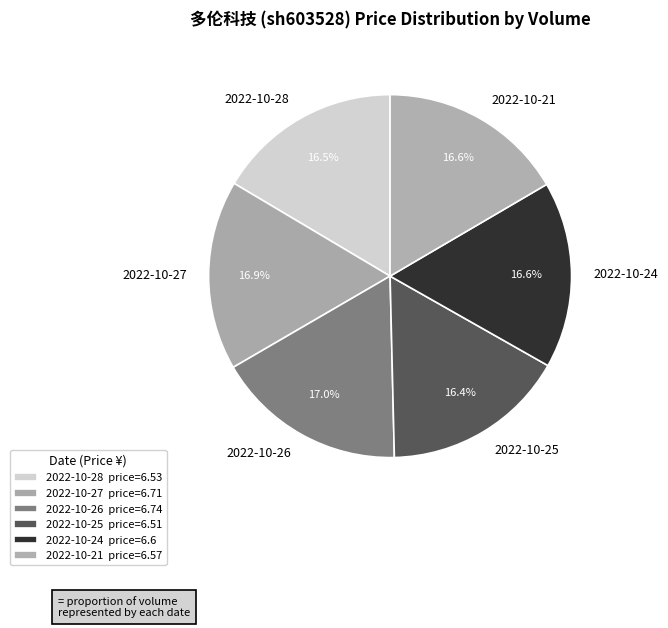

Count the number of slices in the pie.

6